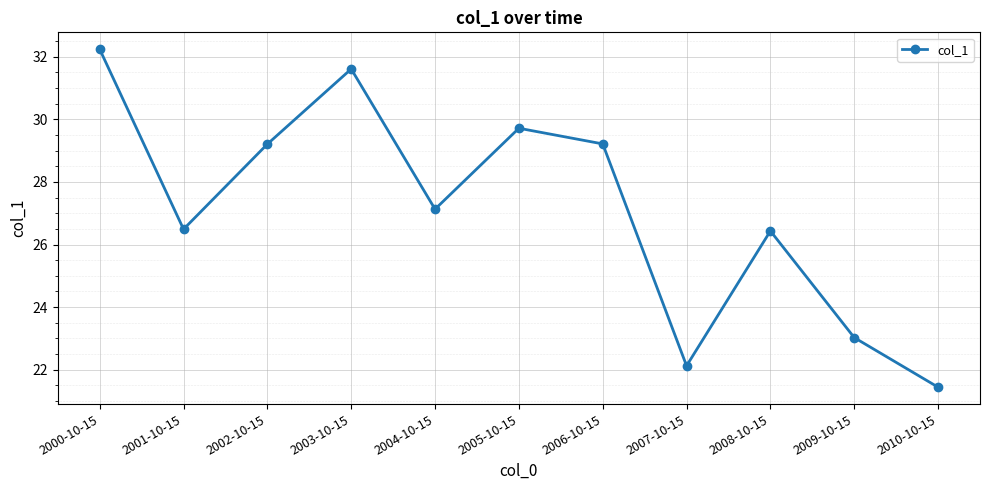

At which category does the chart reach its minimum across all series?

2010-10-15